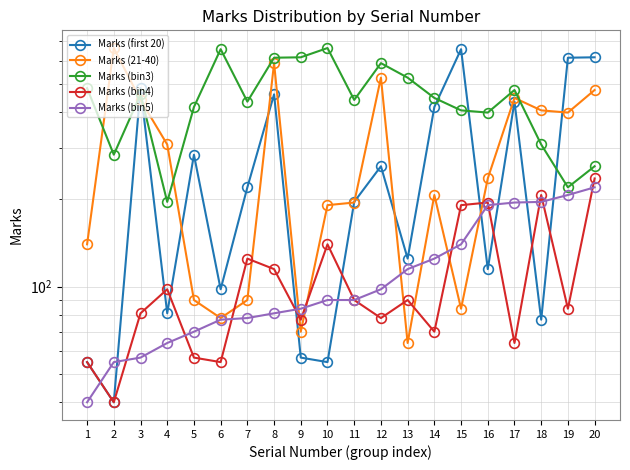

How many intersections are there between Marks (first 20) and Marks (bin5)?

8